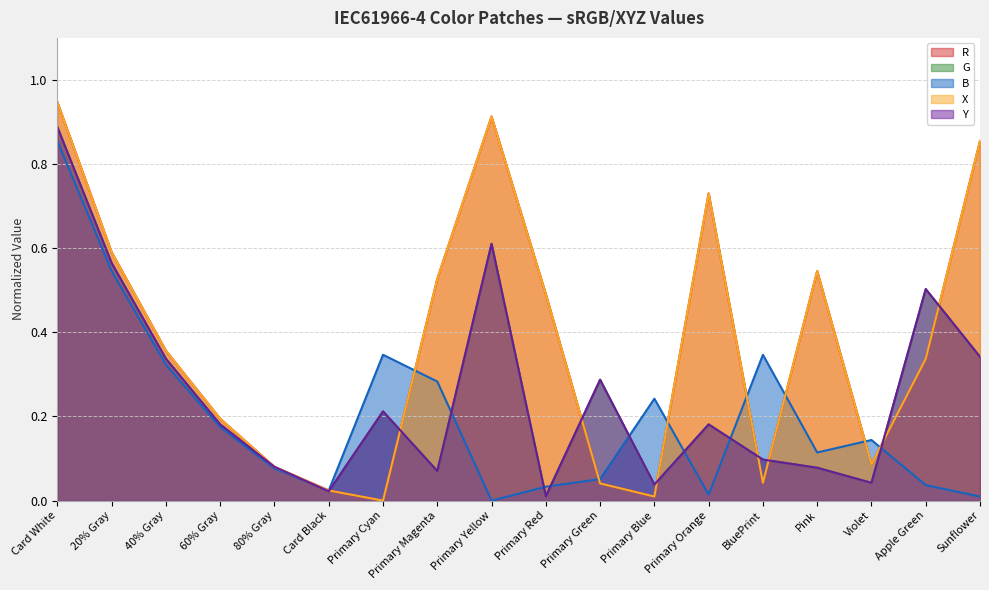

At how many categories does at least one series exceed 0?

18